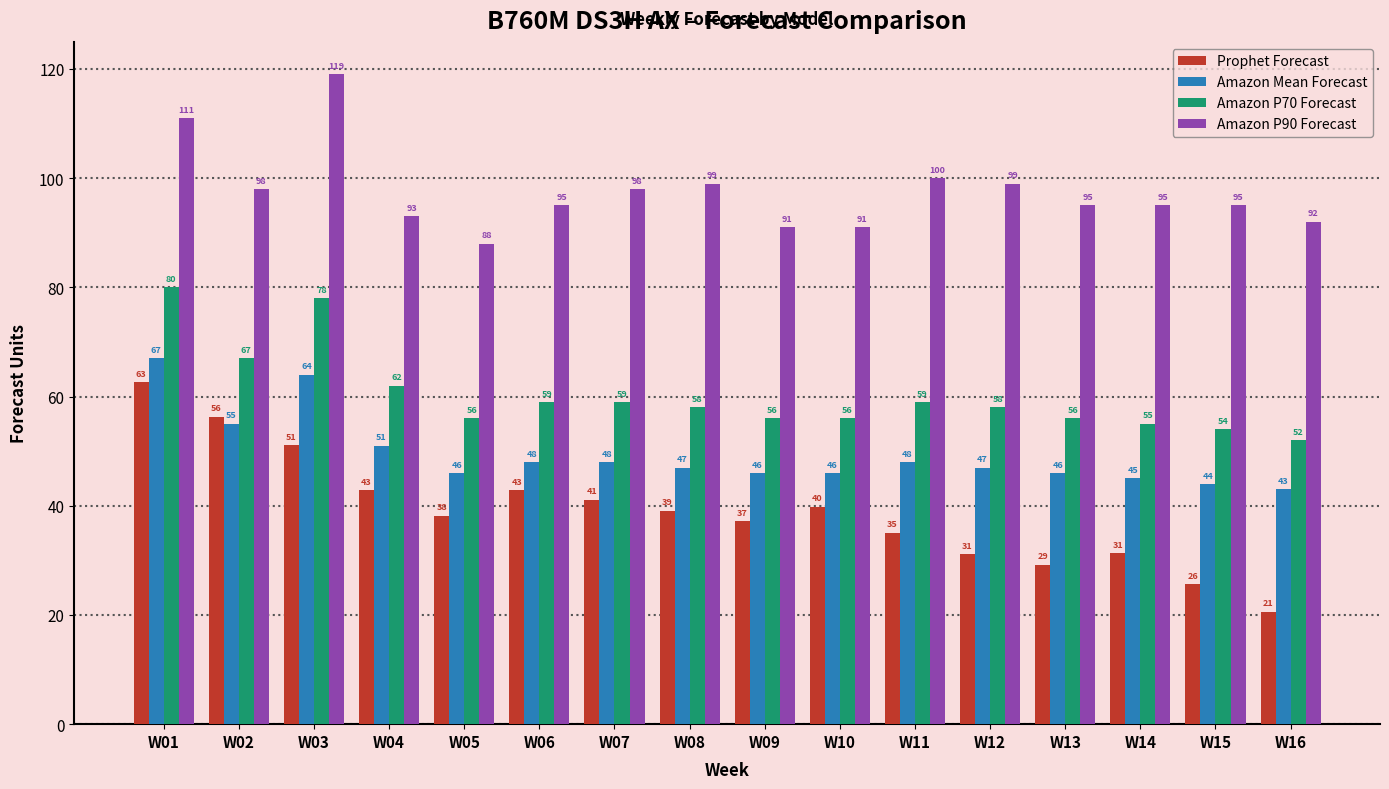

What is the difference between the highest and lowest values at W16?

71.4